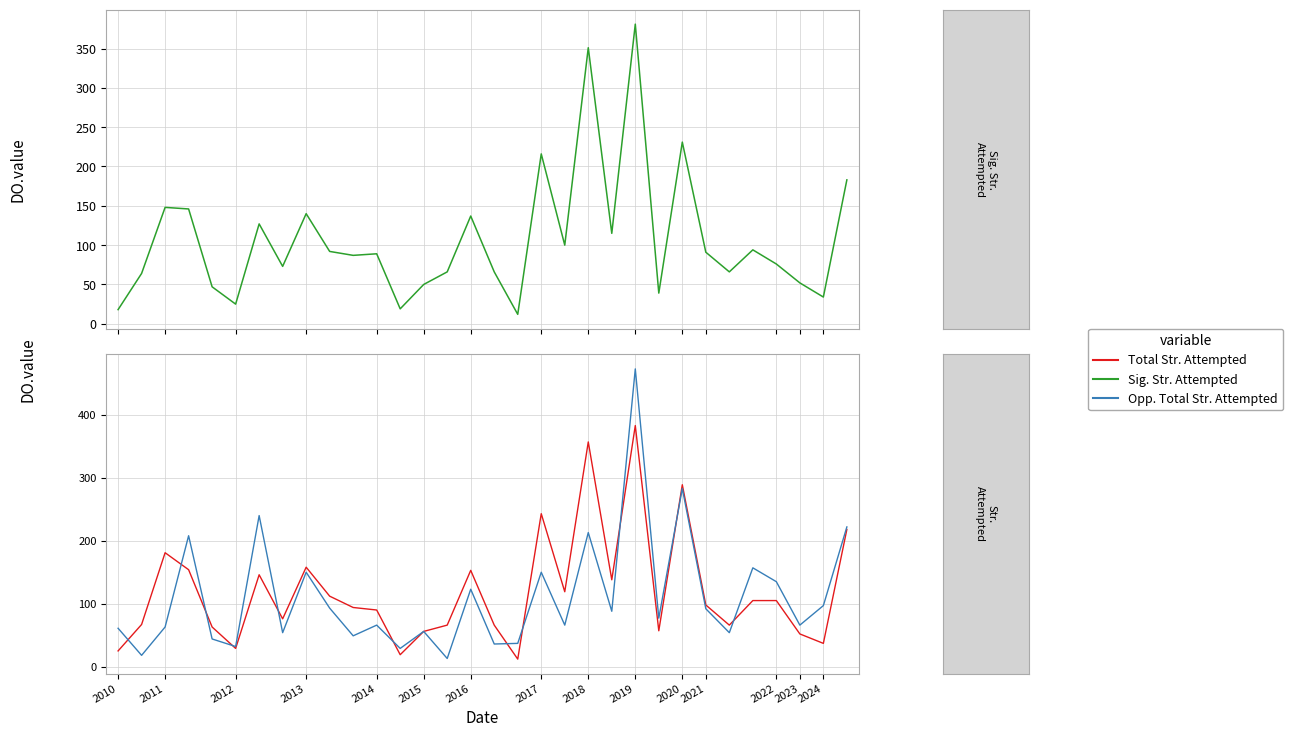

Where do Sig. Str. Attempted and Opp. Total Str. Attempted first cross each other?

2010 and 2011